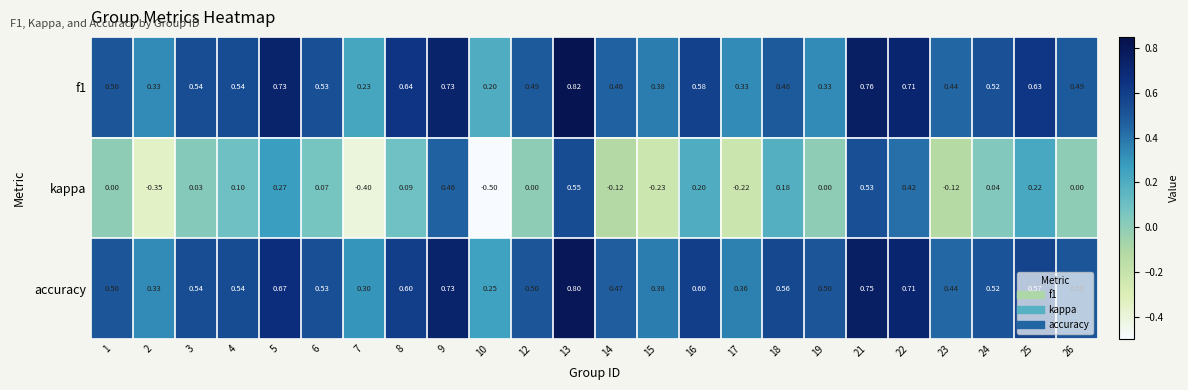

Which series has the largest range (max minus min)?

kappa